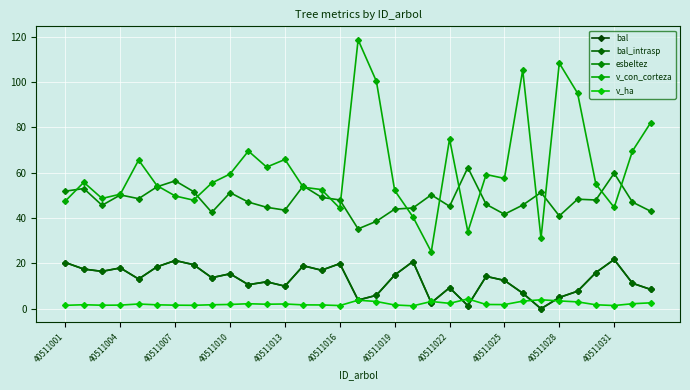

Does the chart have visible grid lines?

Yes